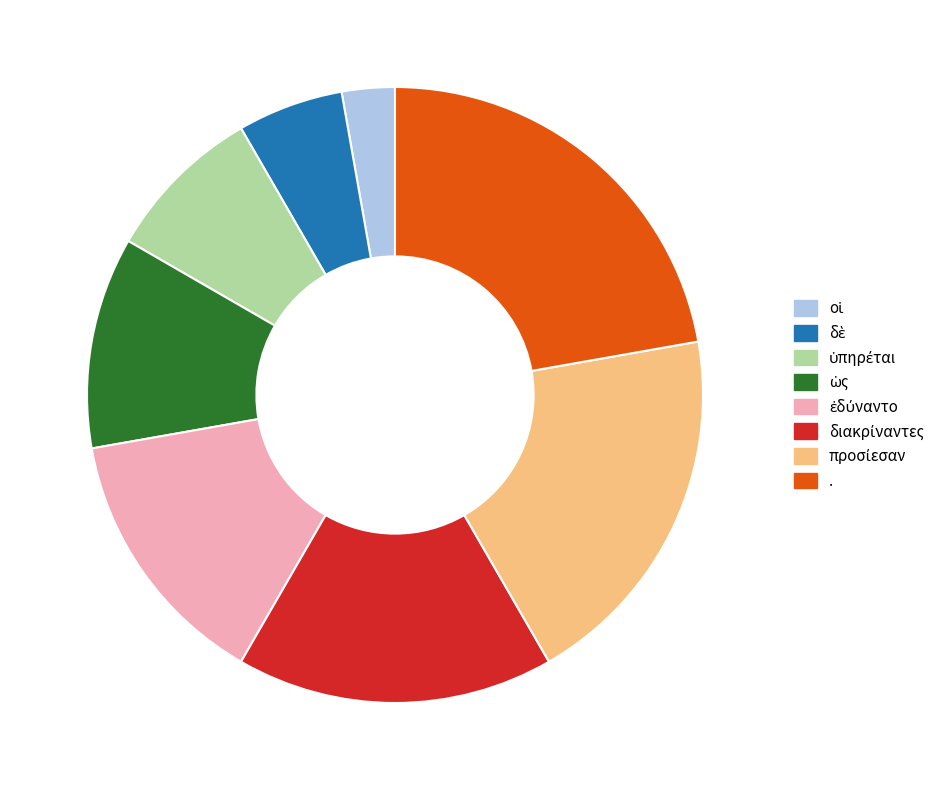

What is the largest slice in the pie chart?

.